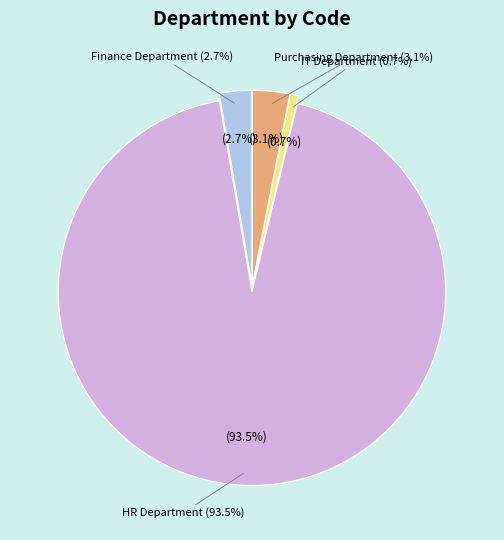

Is it true that HR Department is 94% of the pie?

True